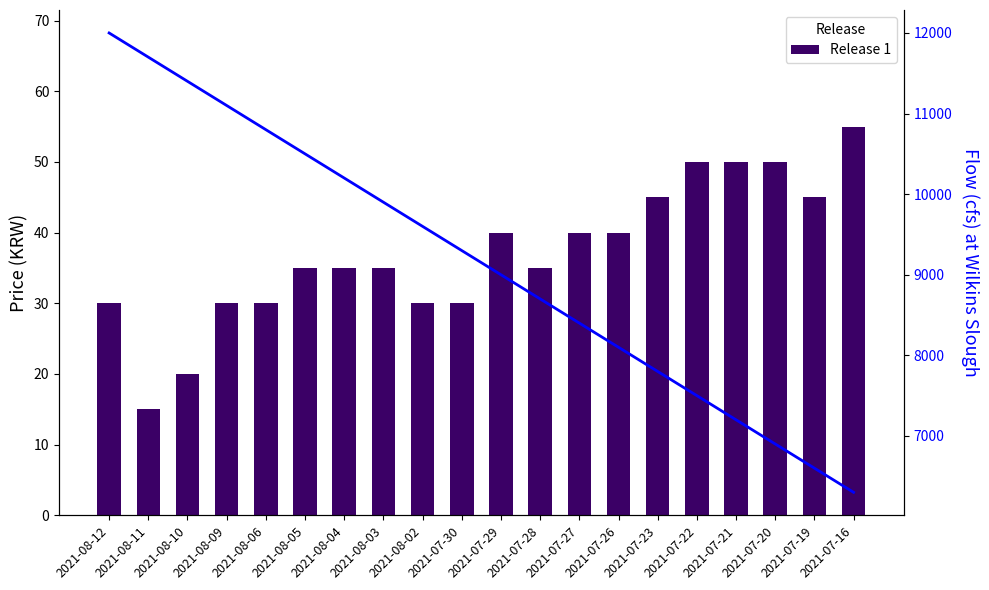

How many categories are shown in the chart?

20